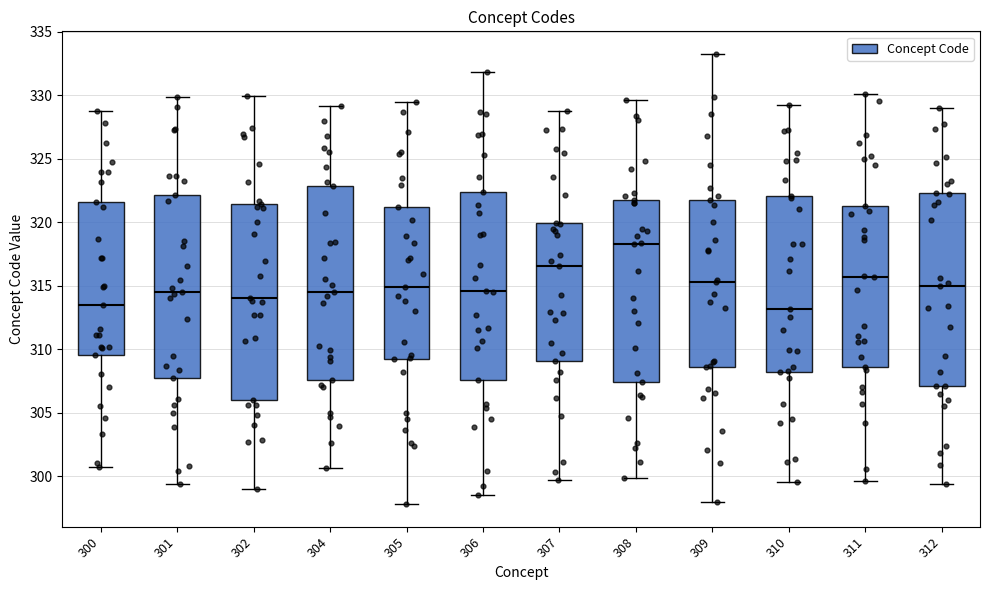

Reading left to right, read every box against the y-axis: the position of its median line, the range the box covers, and the ends of its whiskers. The values are not printed on the chart, so give them approximately, as read against the axis.

300: median 313.5, box 309.5 to 321.5, whiskers 300.5 to 329.0
301: median 314.5, box 307.5 to 322.0, whiskers 299.5 to 330.0
302: median 314.0, box 306.0 to 321.5, whiskers 299.0 to 330.0
304: median 314.5, box 307.5 to 323.0, whiskers 300.5 to 329.0
305: median 315.0, box 309.0 to 321.0, whiskers 298.0 to 329.5
306: median 314.5, box 307.5 to 322.5, whiskers 298.5 to 332.0
307: median 316.5, box 309.0 to 320.0, whiskers 299.5 to 329.0
308: median 318.5, box 307.5 to 321.5, whiskers 300.0 to 329.5
309: median 315.5, box 308.5 to 321.5, whiskers 298.0 to 333.0
310: median 313.0, box 308.0 to 322.0, whiskers 299.5 to 329.0
311: median 315.5, box 308.5 to 321.5, whiskers 299.5 to 330.0
312: median 315.0, box 307.0 to 322.0, whiskers 299.5 to 329.0